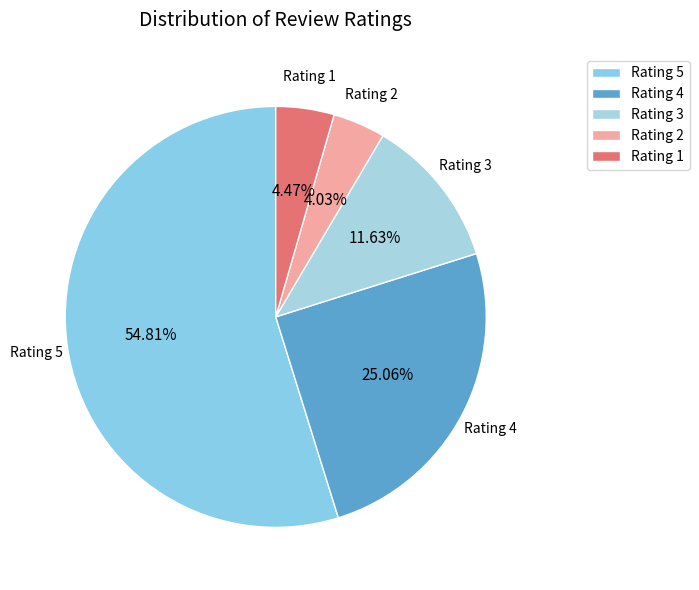

To the nearest percent, what is the combined percentage of Rating 3 and Rating 5?

66%